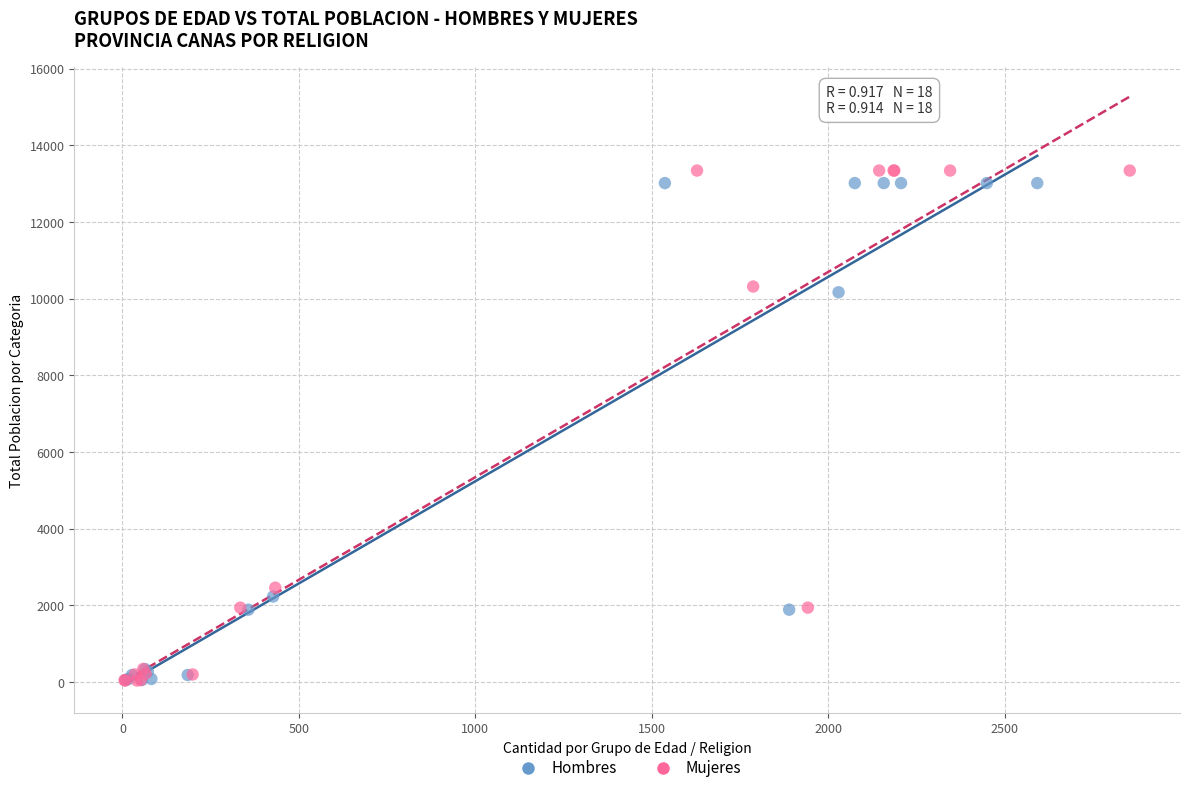

Which series reaches the maximum Y coordinate?

Mujeres